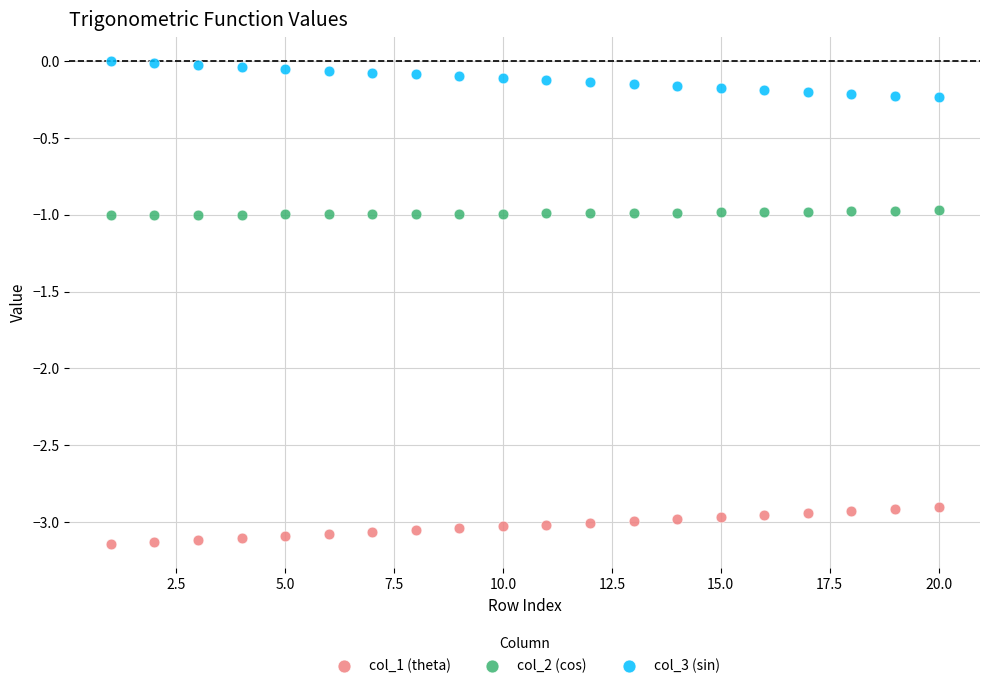

Which series reaches the maximum Y coordinate?

col_3 (sin)